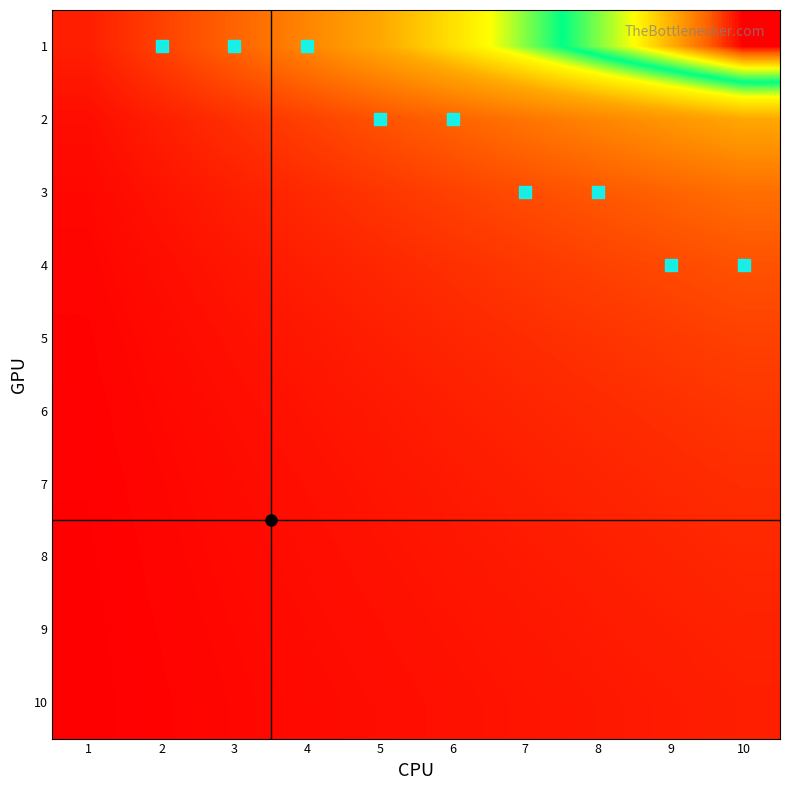

At which category is the sum across all series the highest?

10